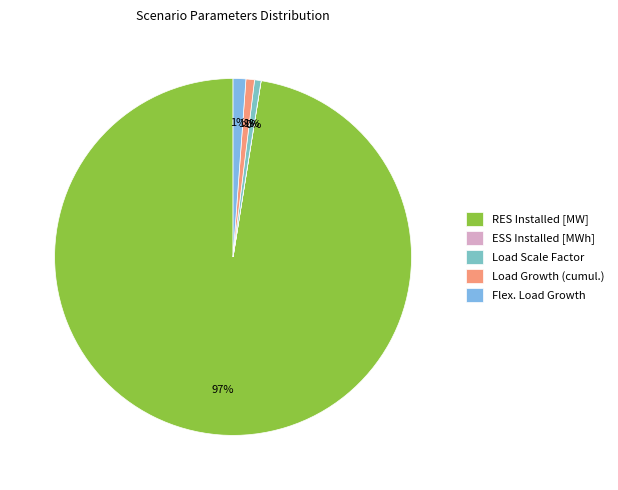

To the nearest percent, what portion does Load Growth (cumul.) represent?

1%